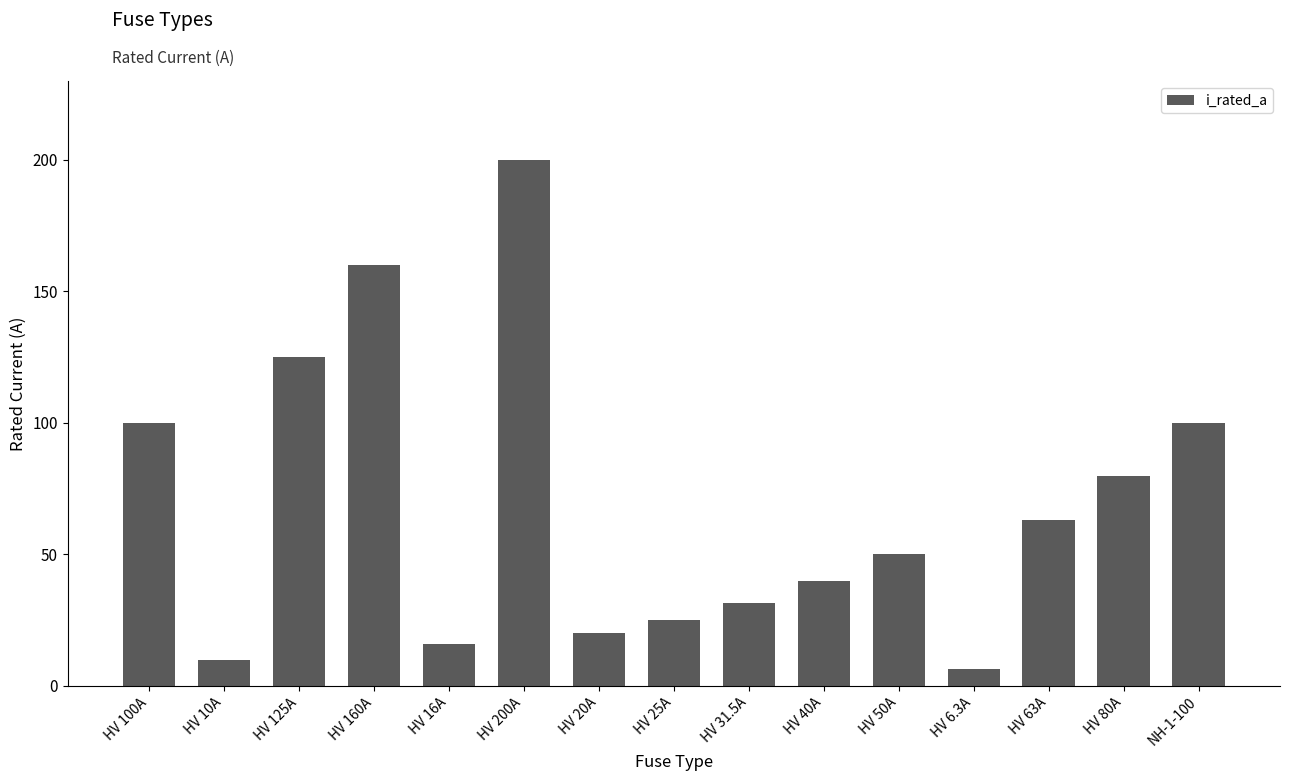

True or false: the data shows 10.2 at HV 31.5A.

False